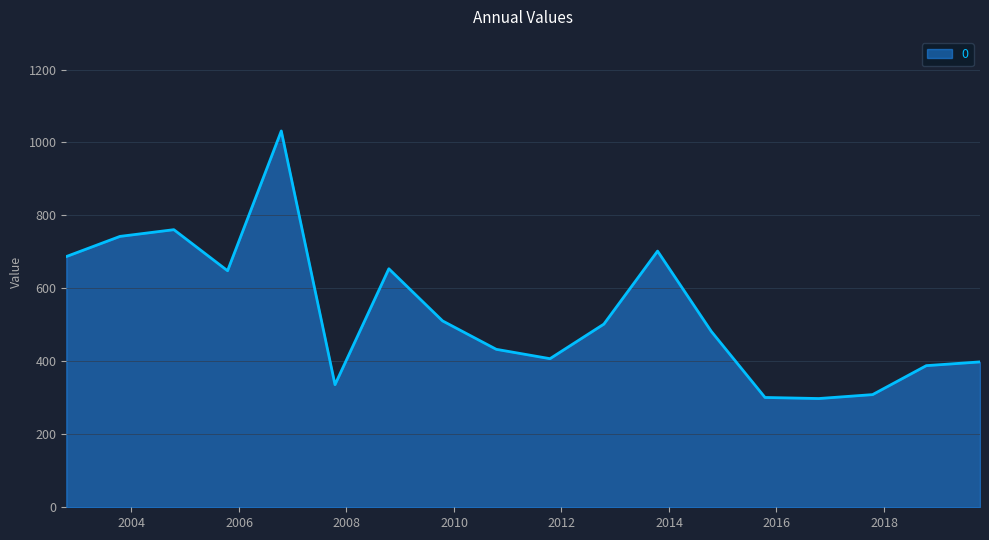

What is the difference between the maximum and minimum values?

733.5